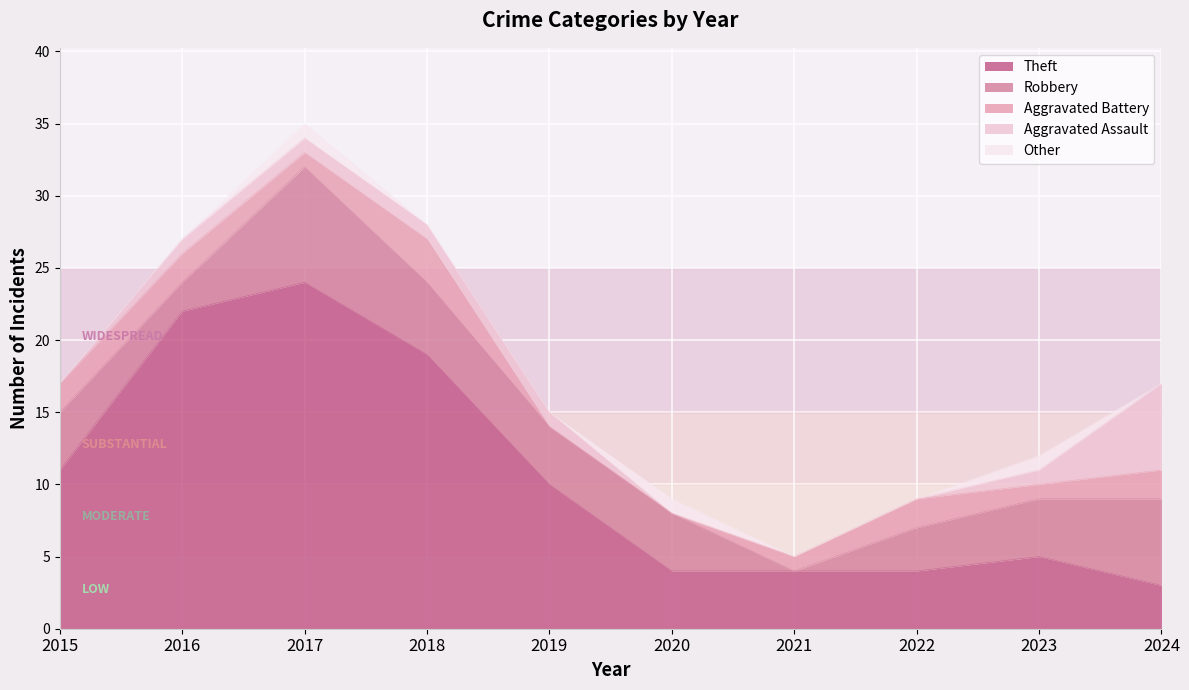

What is the value of the Robbery point at the 9th from the left?

4